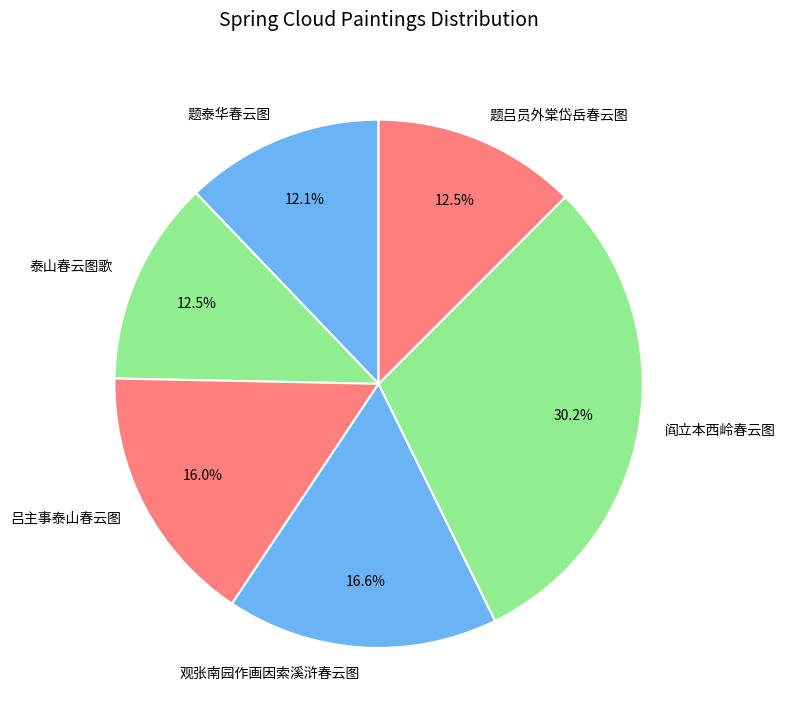

What is the ratio of the value at 吕主事泰山春云图 to the value at 题吕员外棠岱岳春云图?

1.3